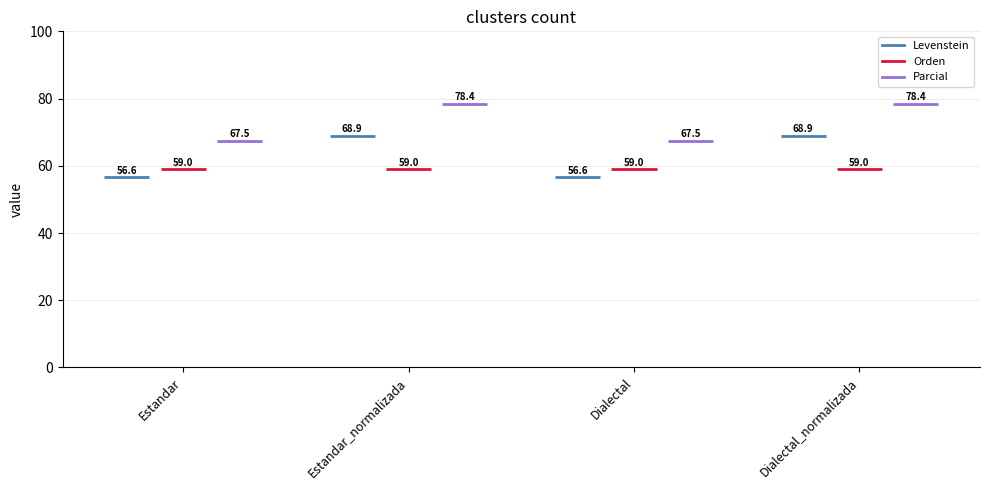

Is the value of Parcial at Dialectal_normalizada greater than the value of Orden at Estandar_normalizada?

Yes